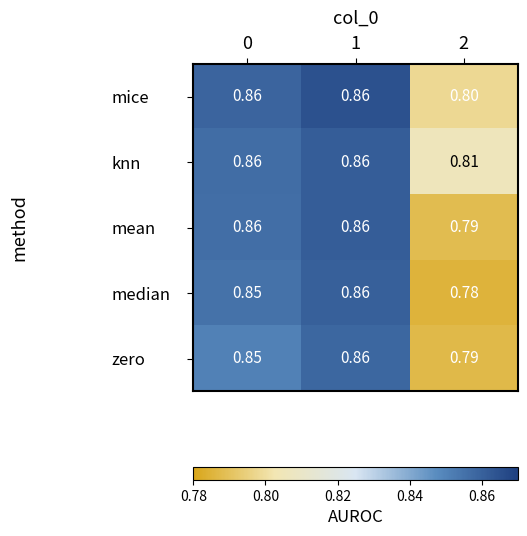

At which category is the sum across all series the highest?

1